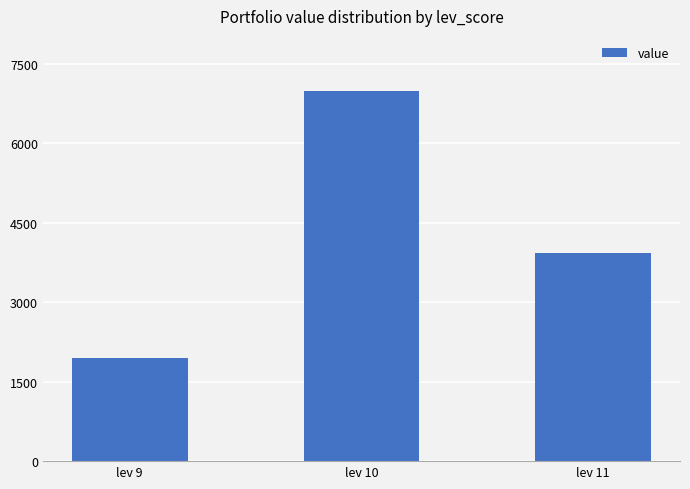

Which has a higher value, lev 9 or lev 10?

lev 10